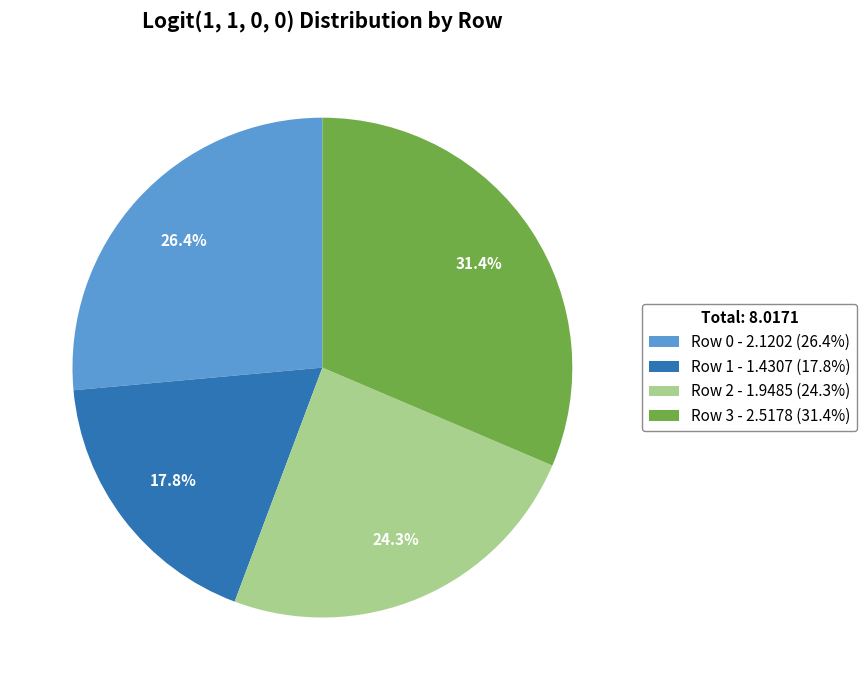

Does any single category account for the majority?

No